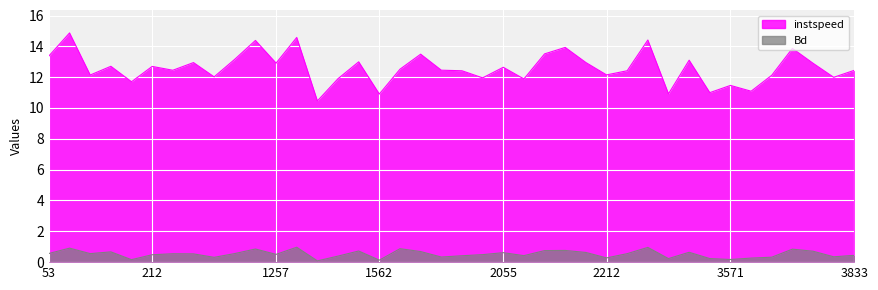

At which category is the sum across all series the highest?

56.0